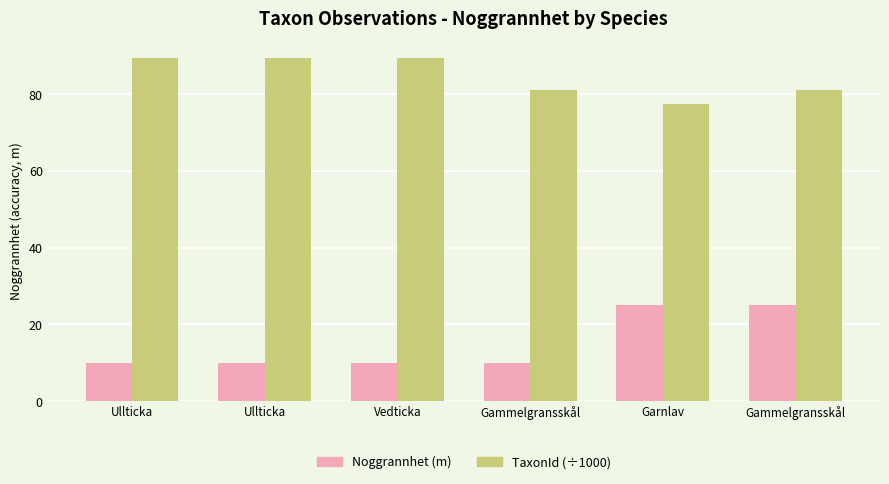

How many groups of bars are there?

6